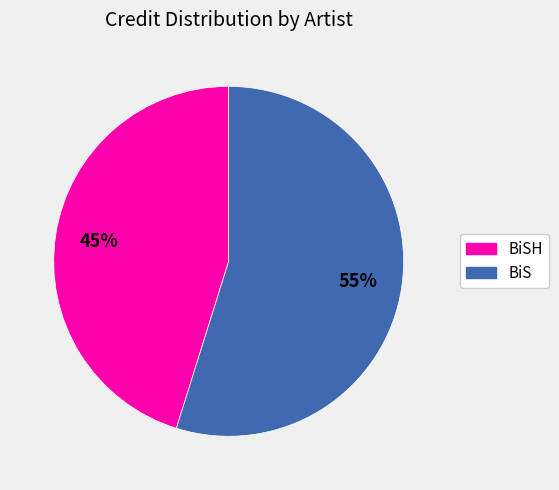

To the nearest percent, what is the difference between the largest and smallest slice percentages?

10%